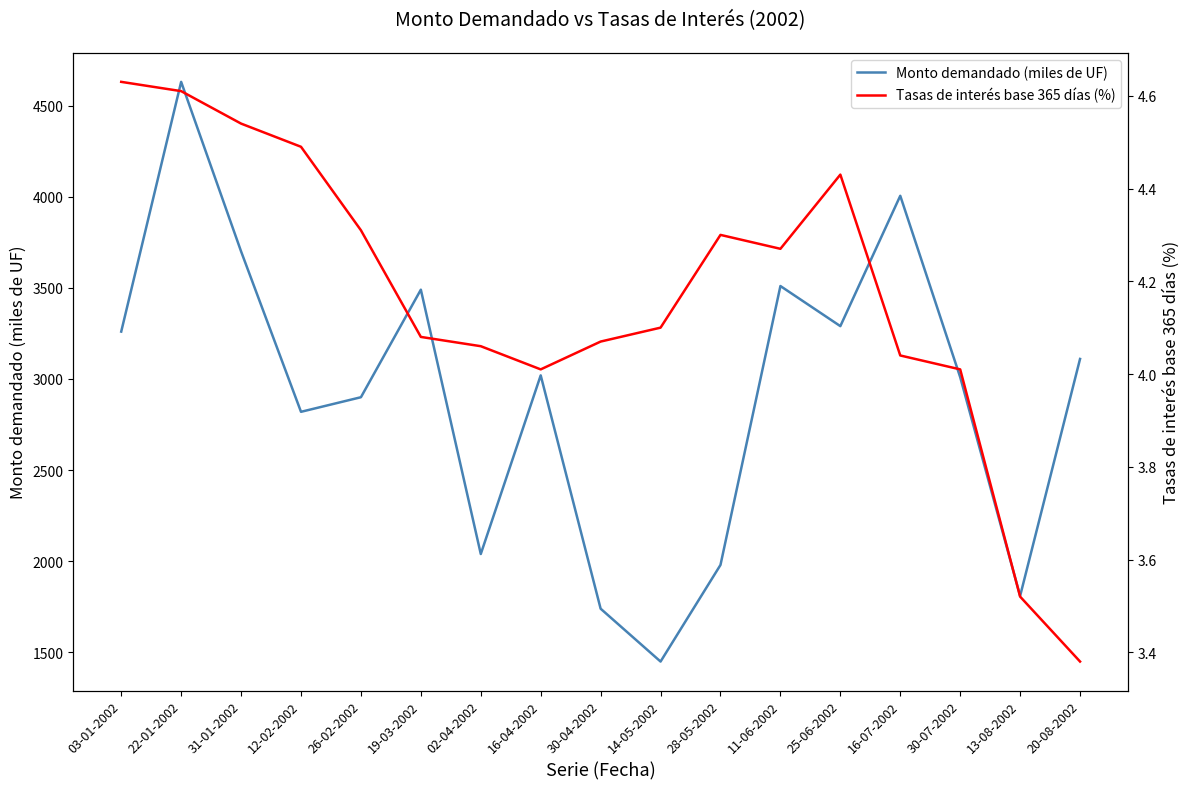

True or false: Tasas de interés base 365 días (%) and Monto demandado (miles de UF) intersect in this chart.

False